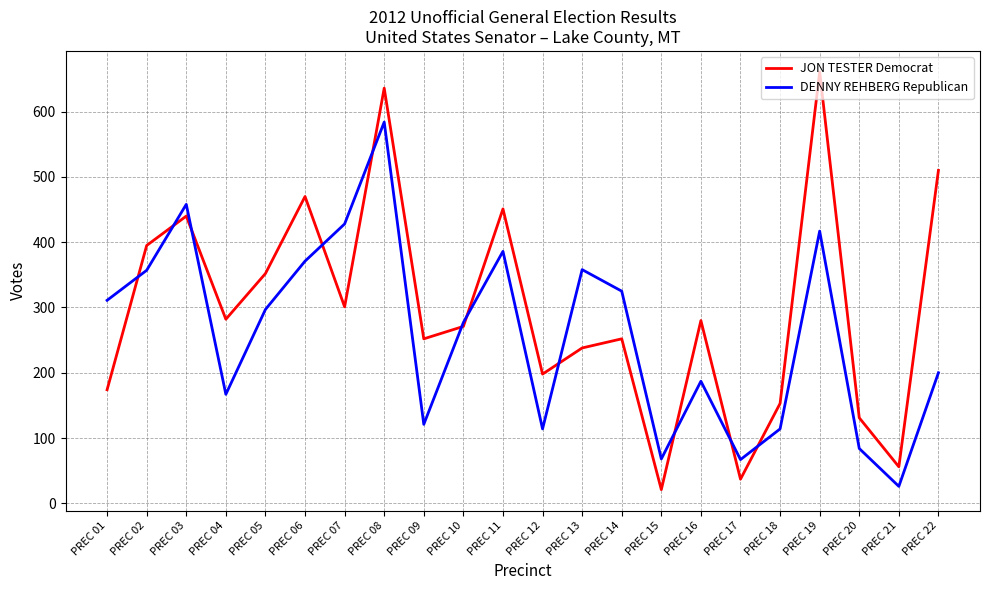

Does the chart display data point markers on the line(s)?

No